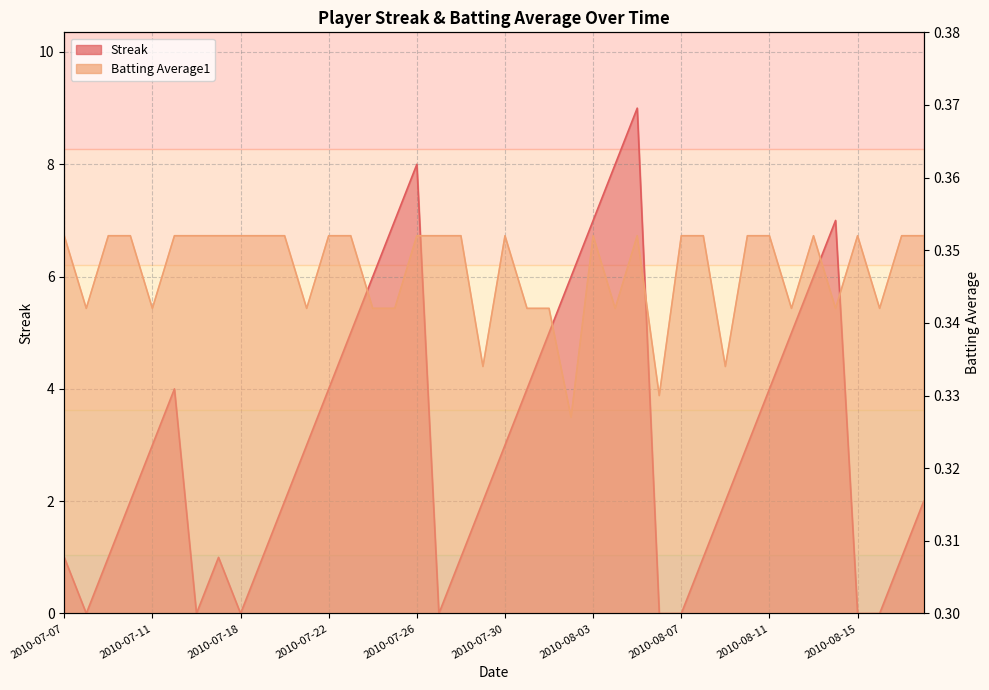

What is the label of the 11th point from the left?

2010-07-20